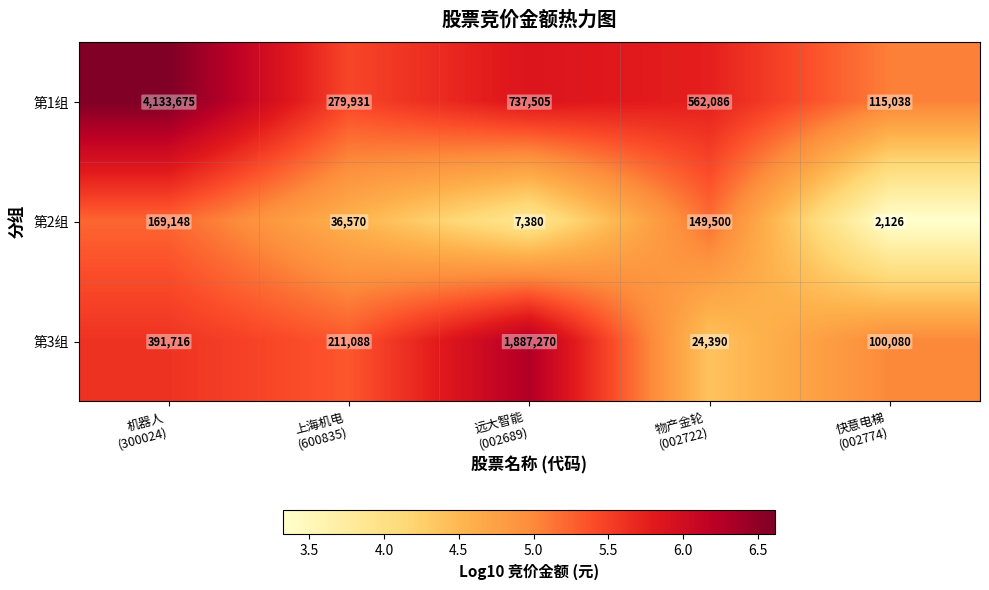

Which series has the widest spread of values?

第1组